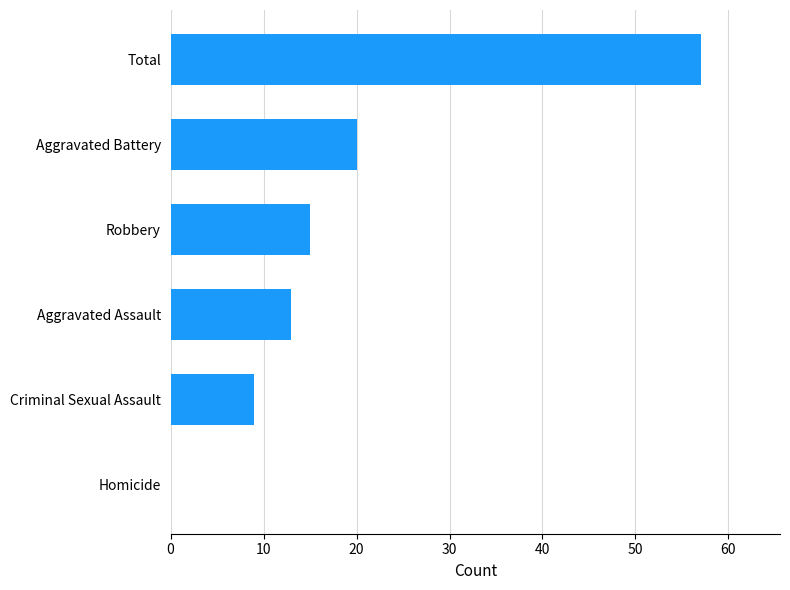

How many series are shown in this chart?

1